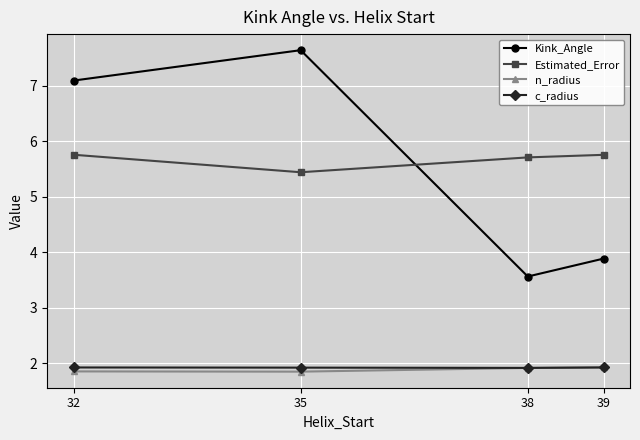

True or false: n_radius has more than 1 points higher than both neighbors.

False